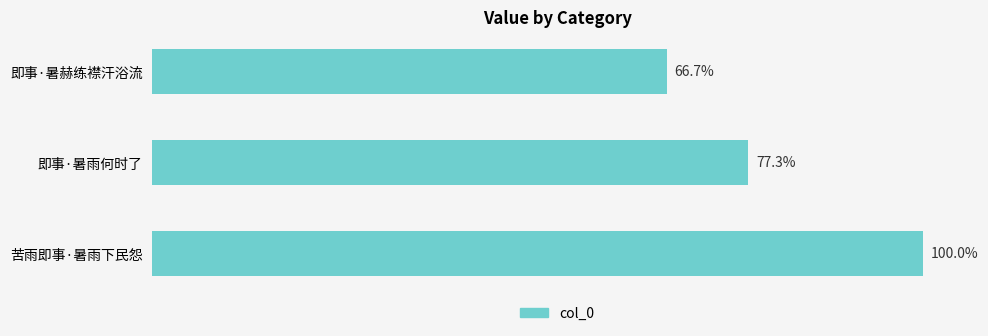

Does the chart contain stacked bars?

No